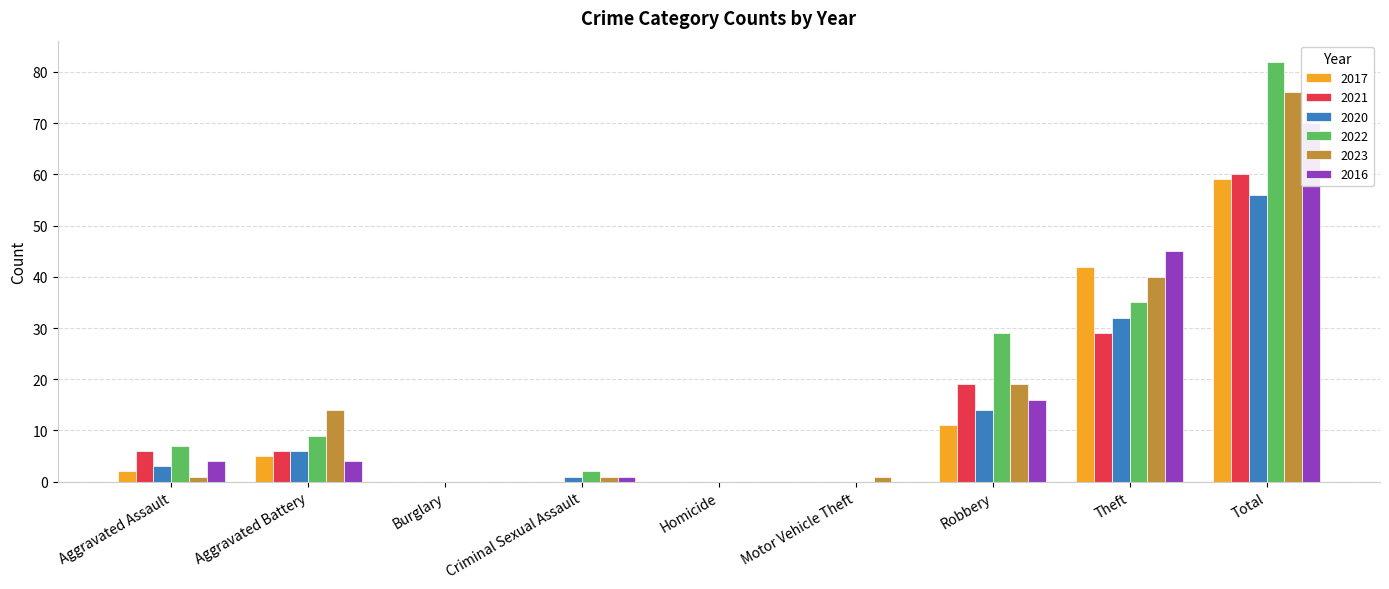

Which series has the largest total across all categories?

2022